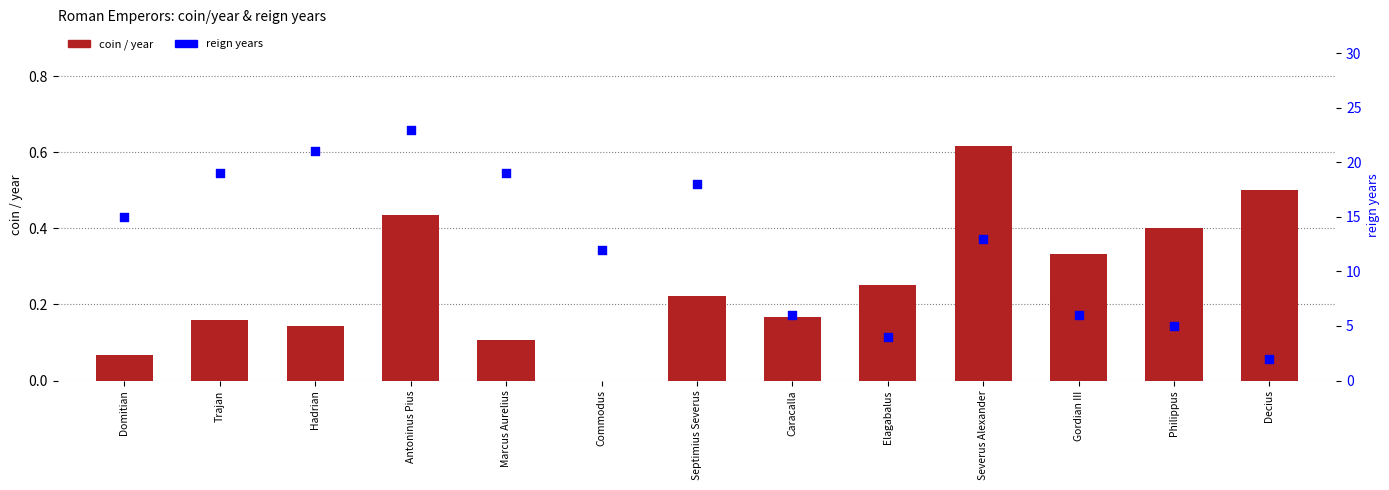

Is the value of reign years at Elagabalus greater than the value of coin / year at Caracalla?

Yes